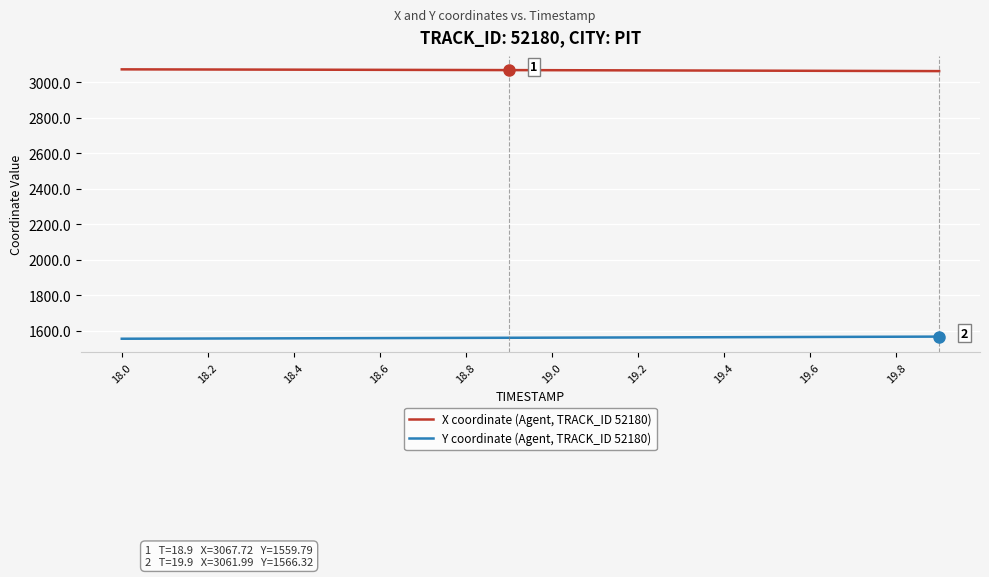

Which series has the largest total across all categories?

X coordinate (Agent, TRACK_ID 52180)